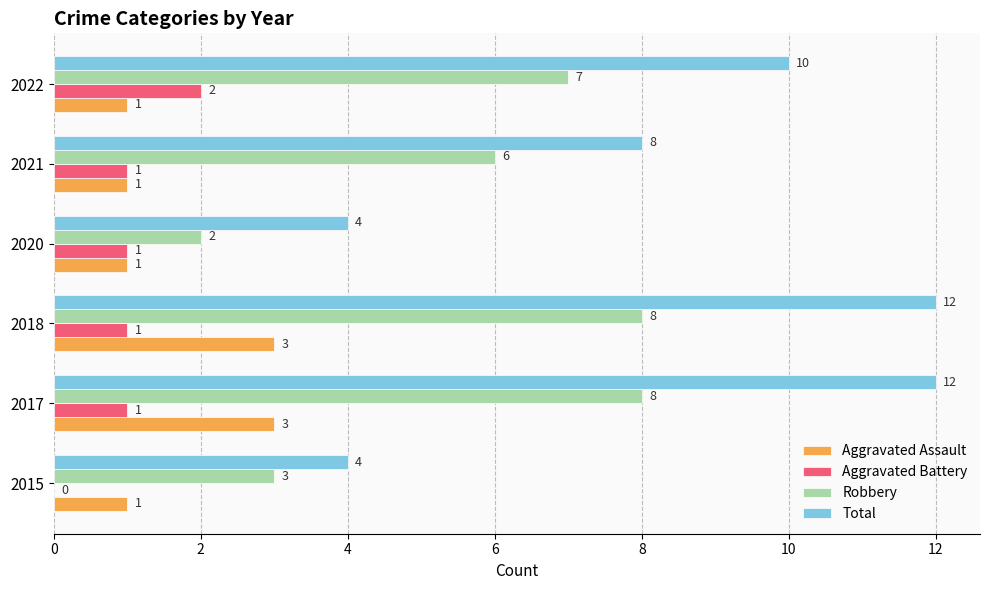

What is the total value across all series at 2022?

20